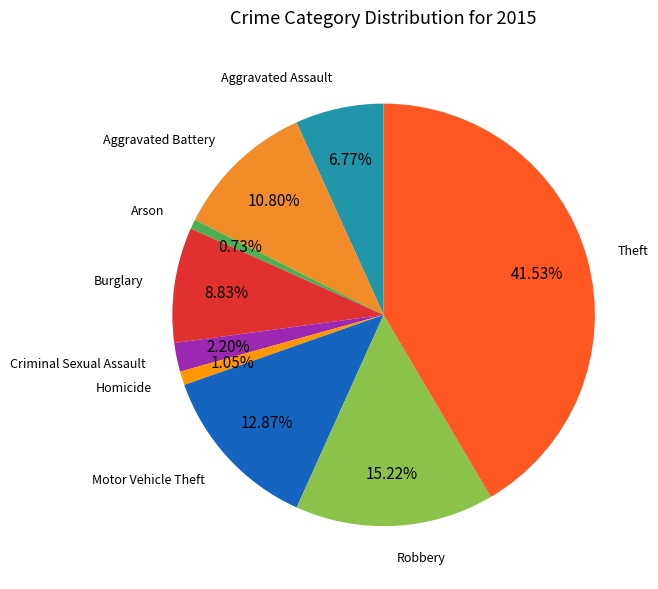

Is there any slice that represents more than half of the pie?

No